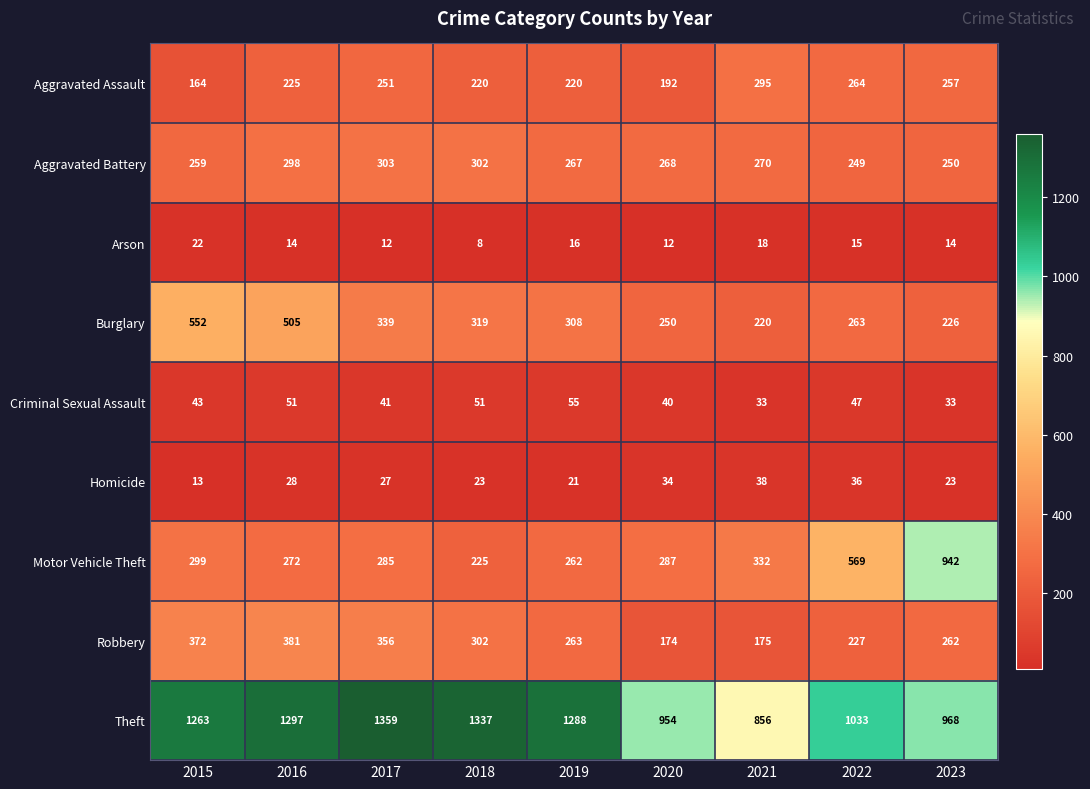

At which category is the sum across all series the highest?

2016